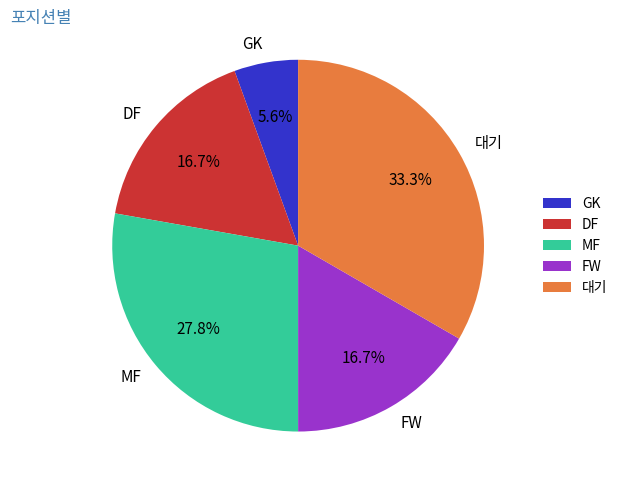

Does 대기 represent more than half of the total?

No